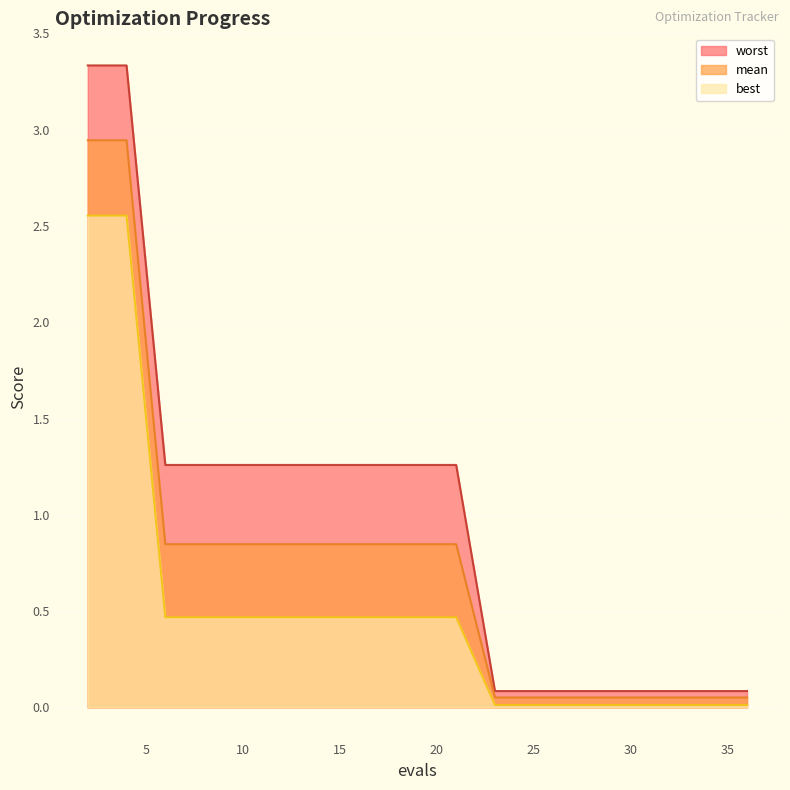

What is the total value across all series at 20?

2.6